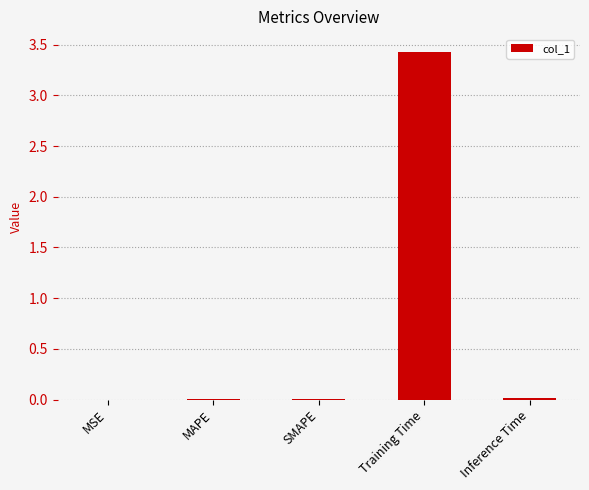

Which has a higher value, Training Time or SMAPE?

Training Time